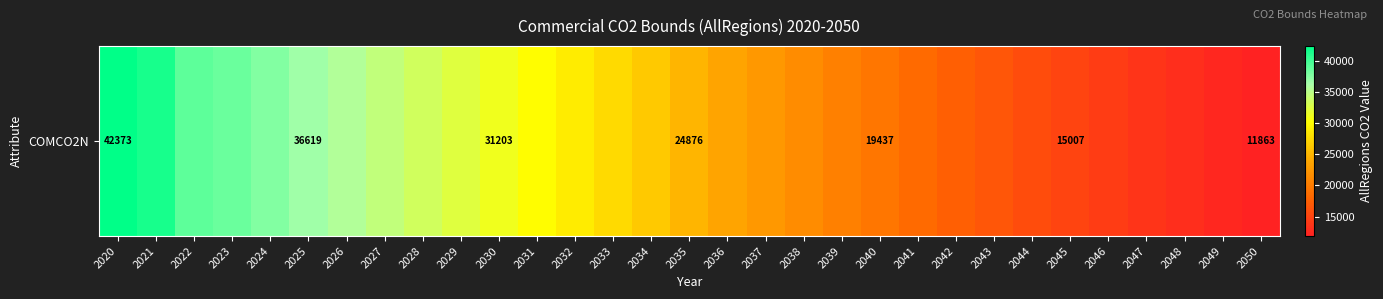

Reading right to left, transcribe all the data shown in this chart.

2050=11863.4	2049=12380.7	2048=12946.9	2047=13544.0	2046=14305.9	2045=15006.9	2044=15758.9	2043=16548.1	2042=17418.9	2041=18358.7	2040=19437.0	2039=20419.6	2038=21439.3	2037=22491.0	2036=23576.8	2035=24875.9	2034=26297.7	2033=27583.7	2032=28817.2	2031=30095.5	2030=31203.3	2029=32378.8	2028=33496.1	2027=34563.8	2026=35628.3	2025=36618.8	2024=37690.8	2023=38549.4	2022=38955.0	2021=41447.1	2020=42373.5